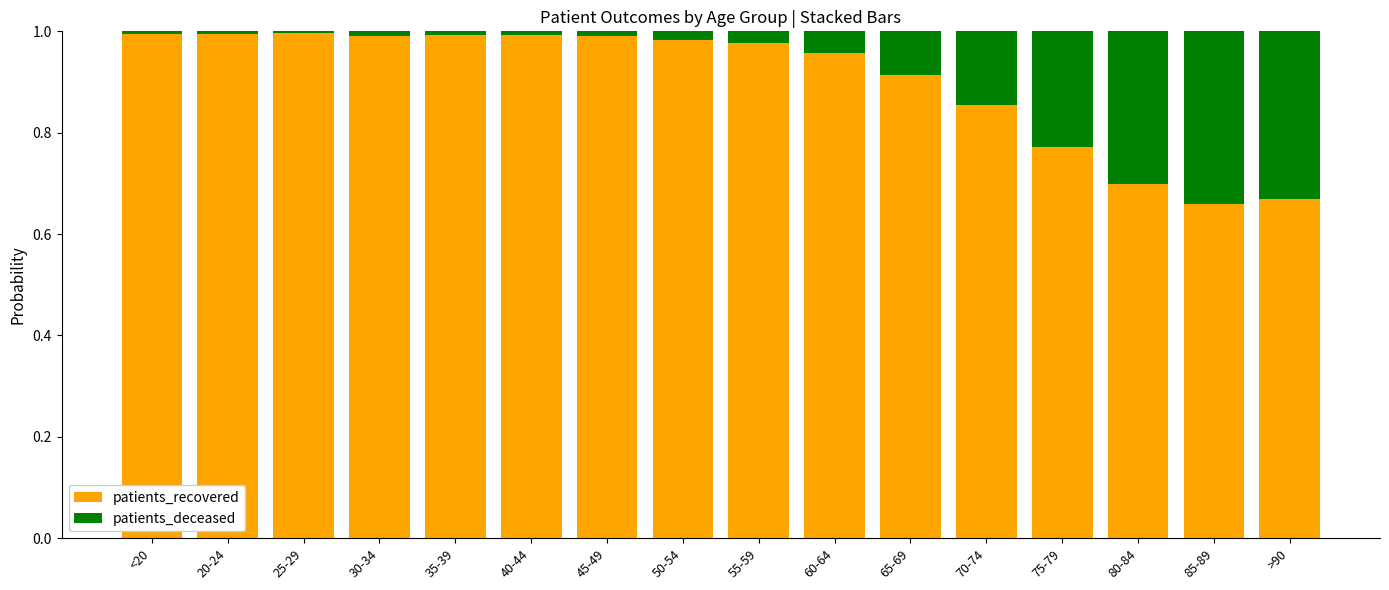

The patients_recovered series shows 0.7 at 85-89. True or false?

True